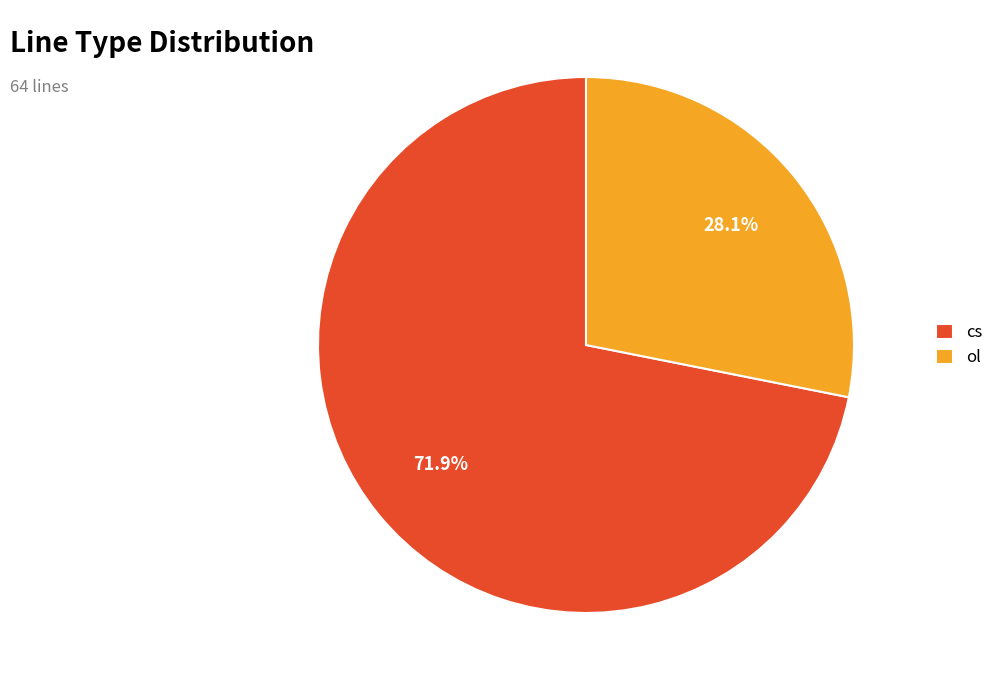

Do ol and cs together represent more than half of the pie?

Yes